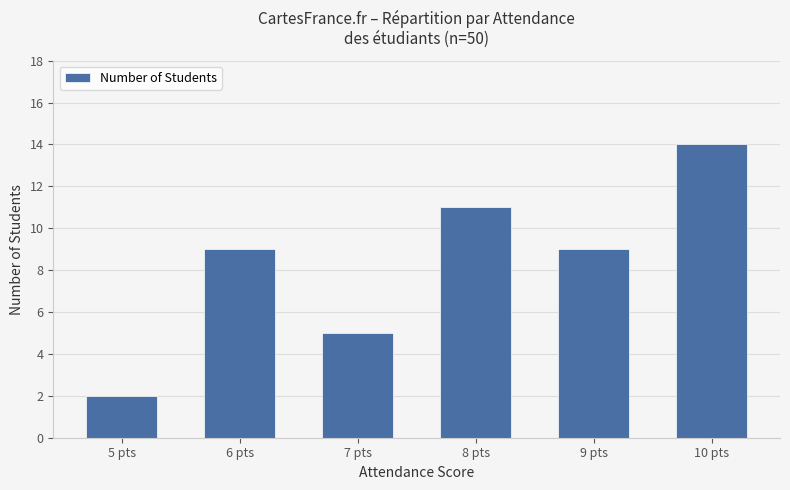

Which label corresponds to the largest value in the chart?

10 pts